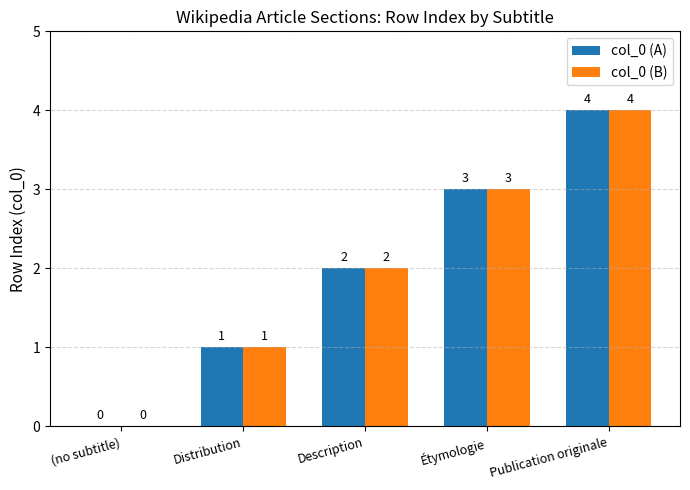

Reading left to right, list all the values displayed in this chart.

col_0 (A): (no subtitle)=0	Distribution=1	Description=2	Étymologie=3	Publication originale=4
col_0 (B): (no subtitle)=0	Distribution=1	Description=2	Étymologie=3	Publication originale=4